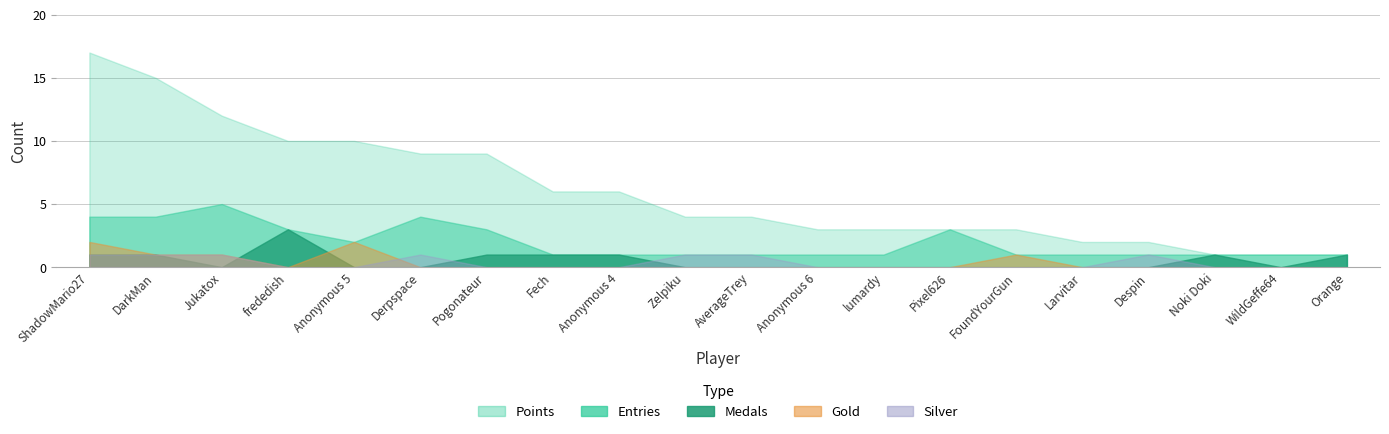

Which label corresponds to the largest value in the chart?

ShadowMario27